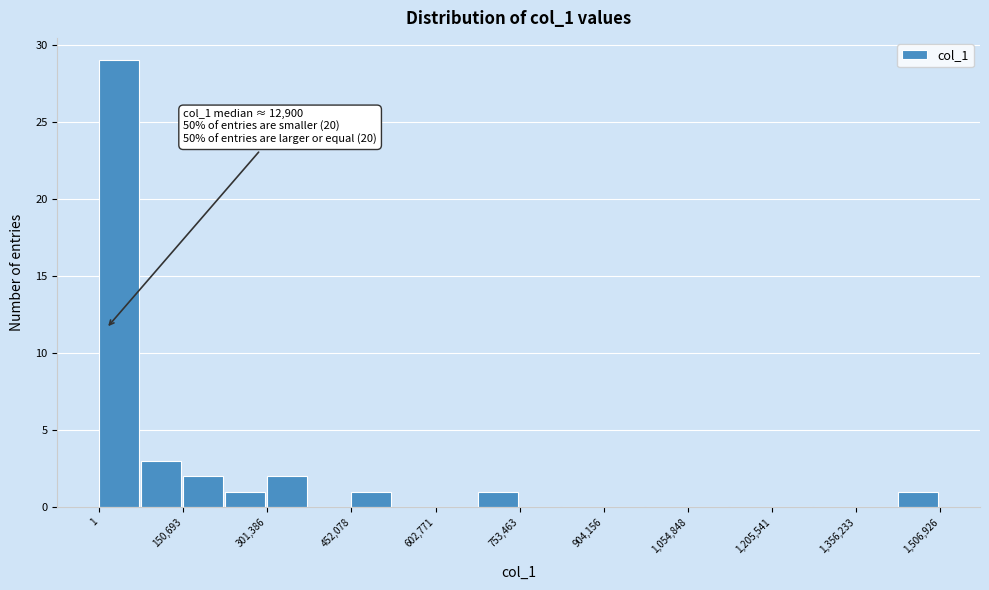

Around what value on the x-axis is the tallest bar? Give the approximate position of its centre, as read against the axis.

40000